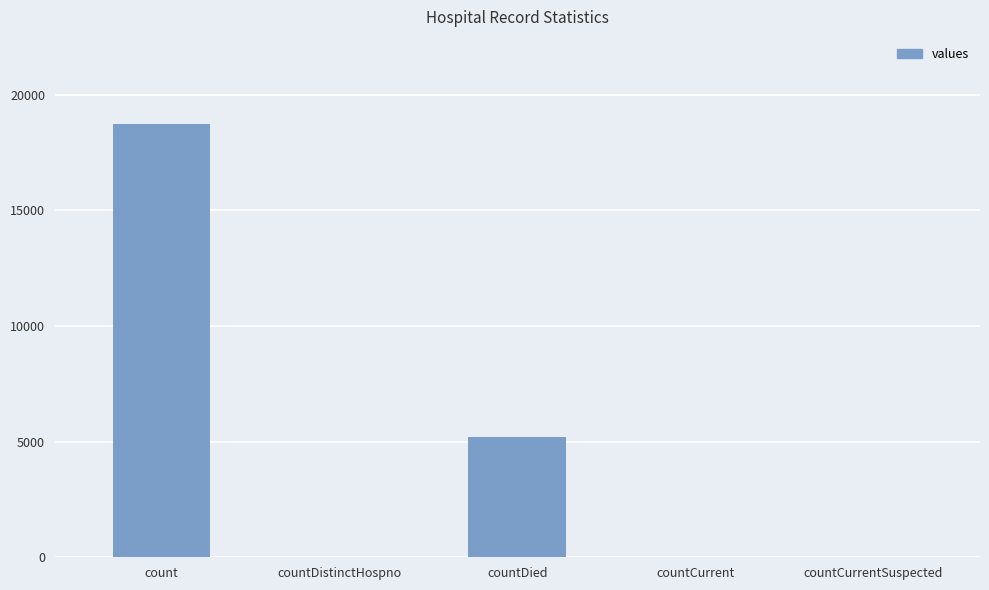

What is the sum of the values at countDistinctHospno and countDied?

5218